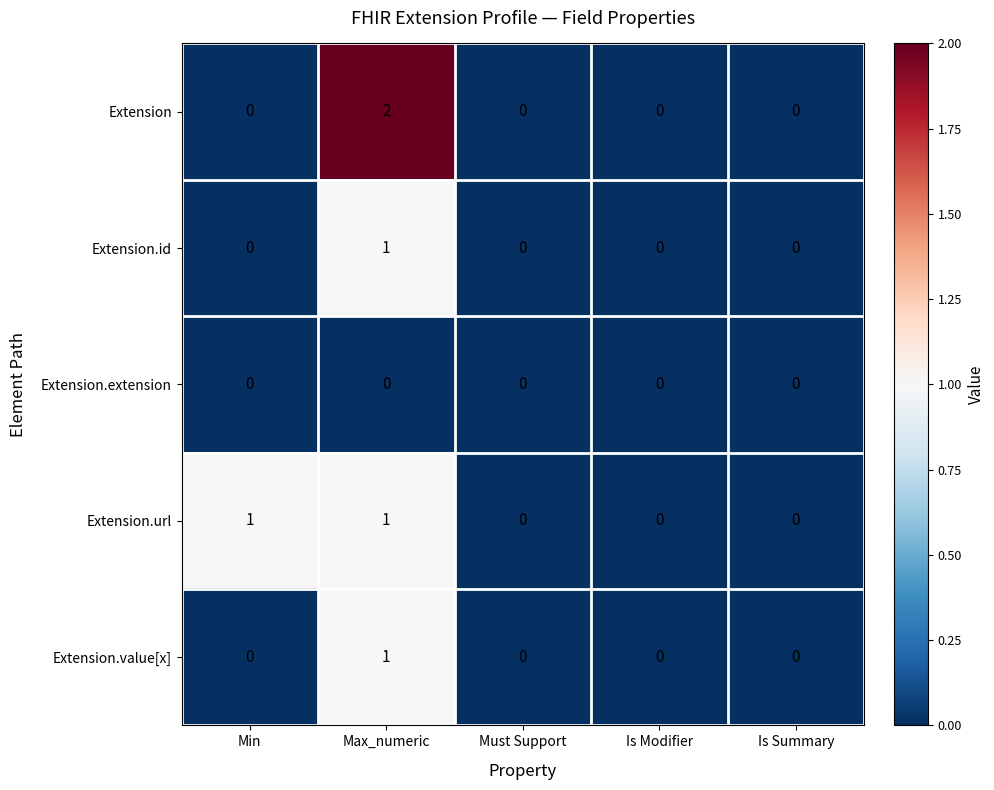

How many values in Extension are above zero?

1